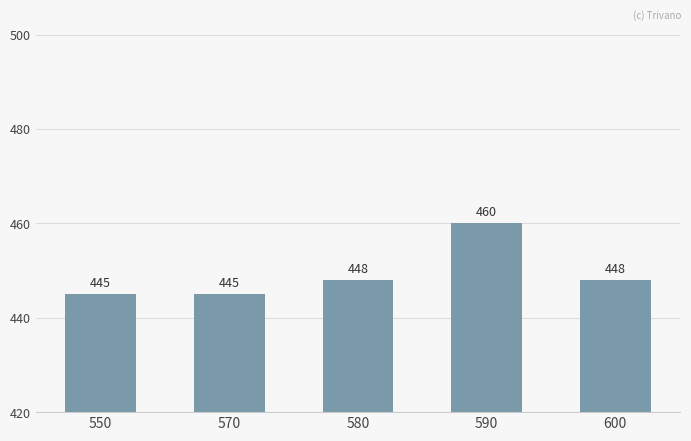

Which has a higher value, 550 or 590?

590